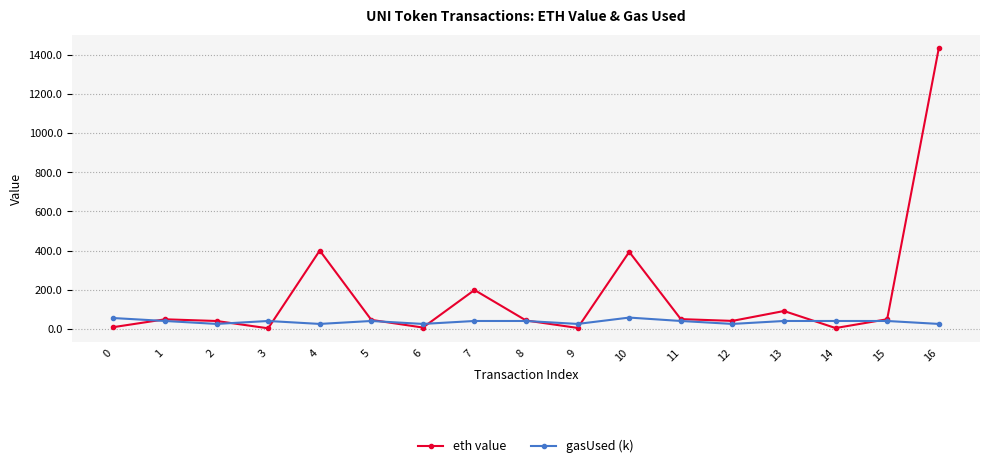

Is it true that eth value equals 49.3 at 15?

True